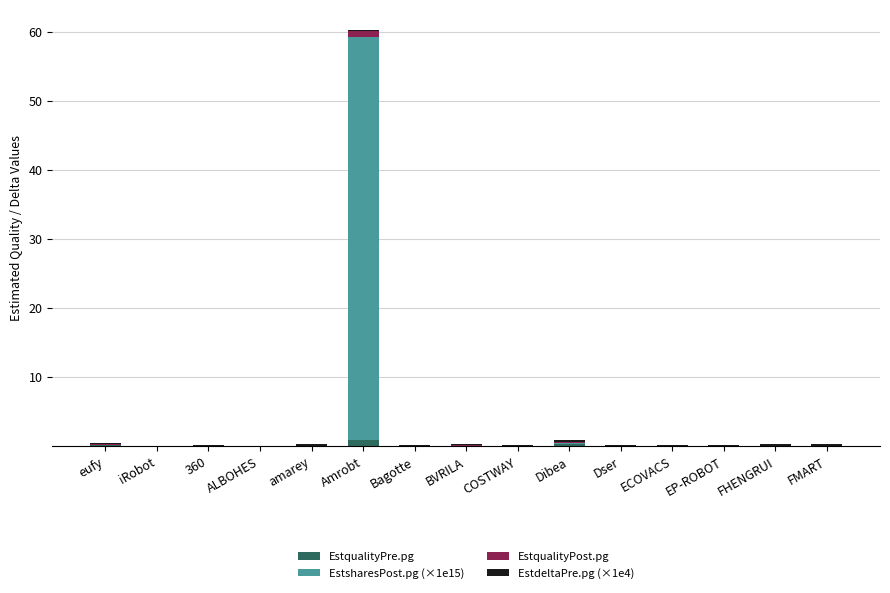

Is it true that EstqualityPre.pg equals 0.0 at FHENGRUI?

True